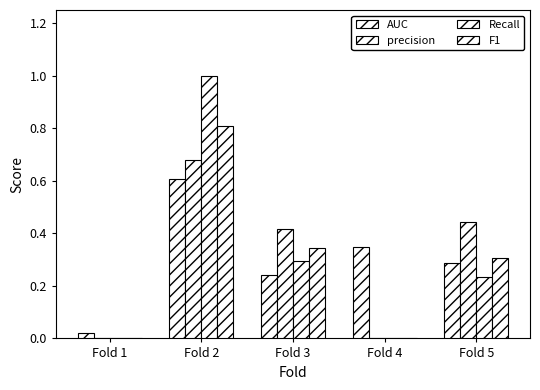

Which label corresponds to the smallest value in the chart?

Fold 1